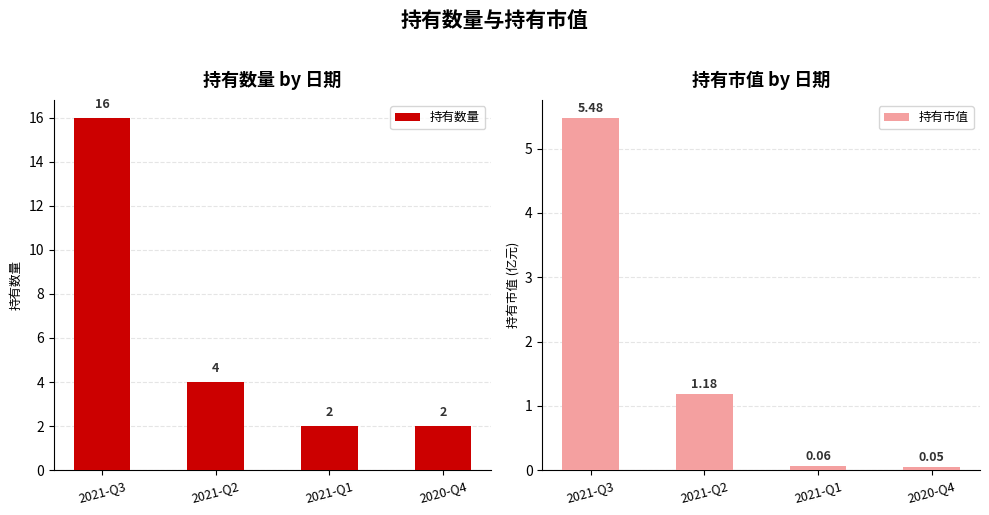

What is the average value of the 持有数量 series?

6